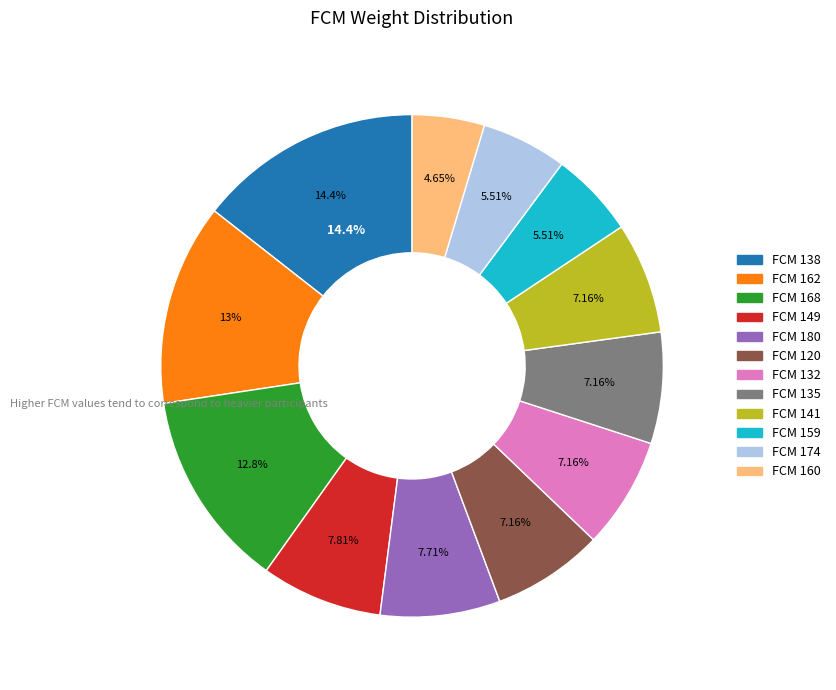

Is there a majority slice in this chart?

No